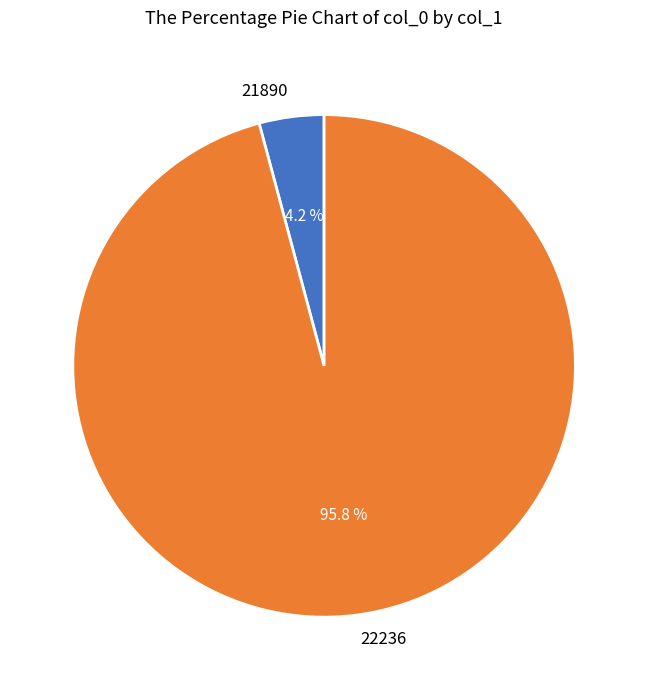

Is the sum of 22236 and 21890 greater than half?

Yes